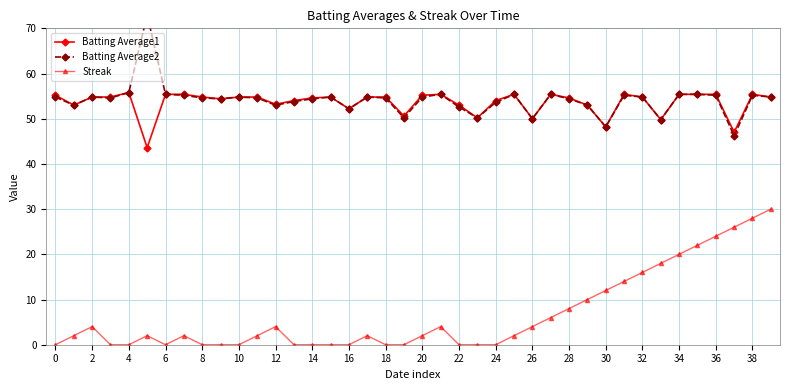

What is the value of the Streak point at the 35th from the left?

2.0